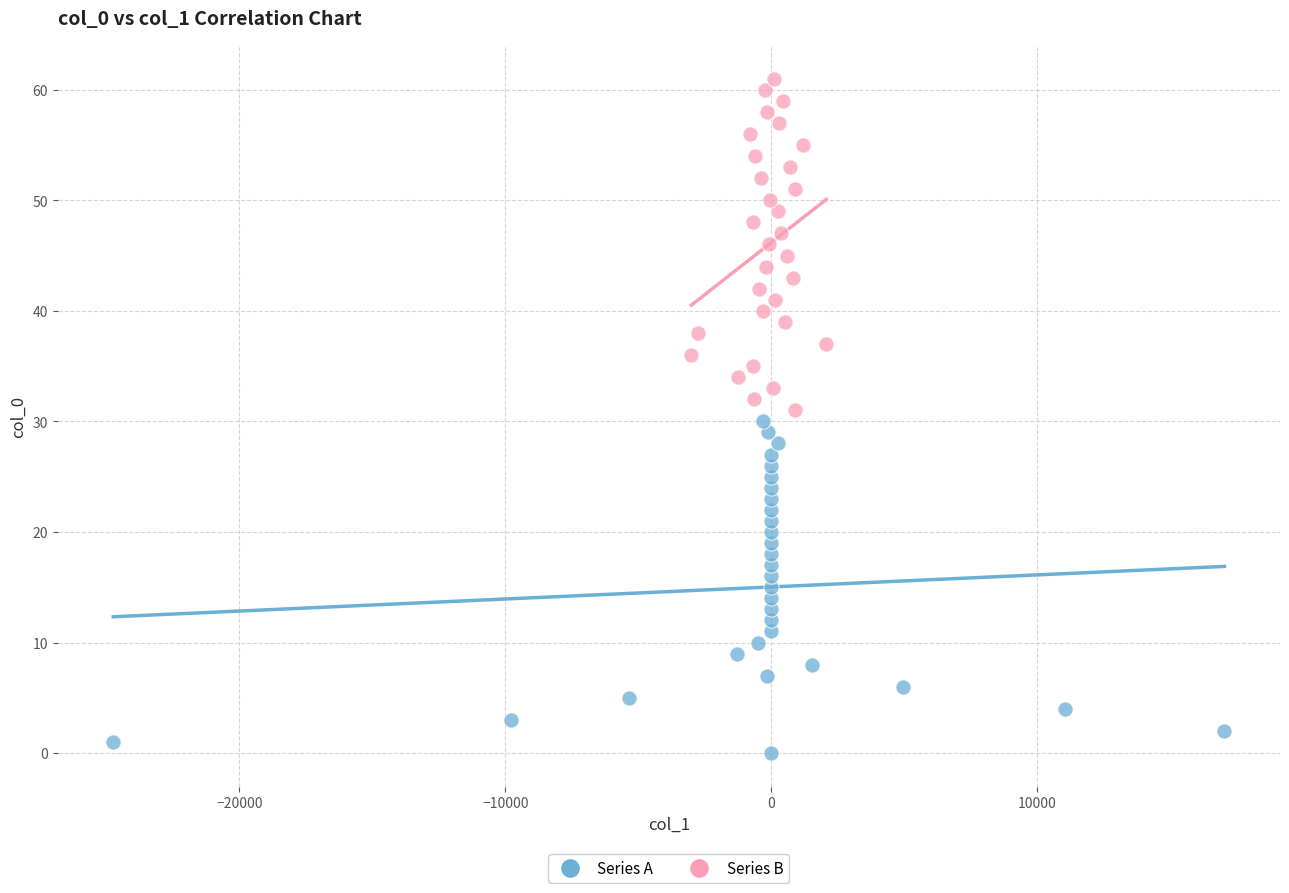

Which series reaches the maximum Y coordinate?

Series B